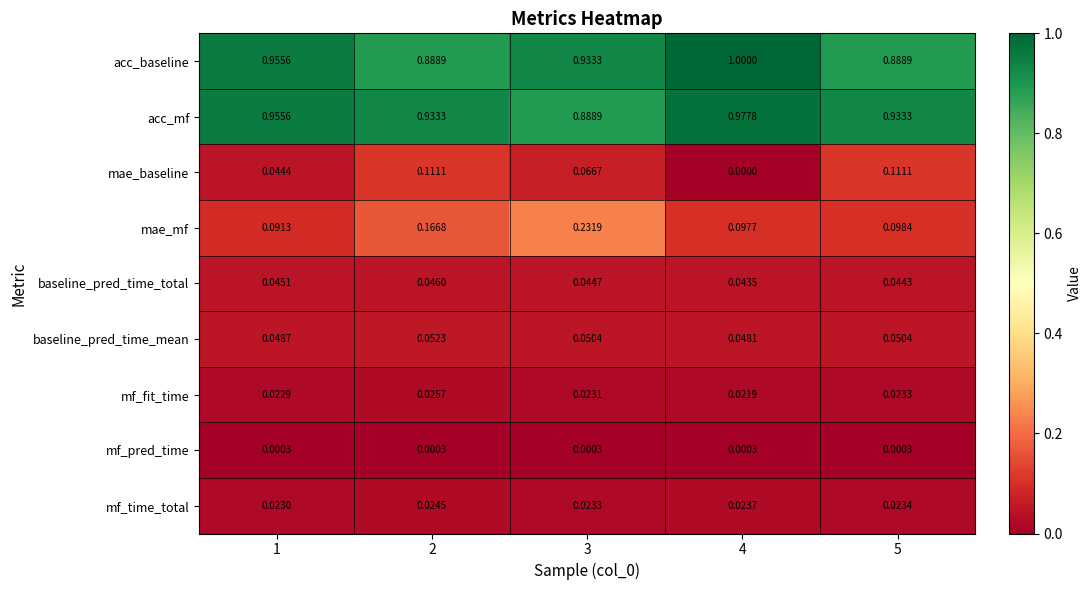

Rank the series at 4 from lowest to highest value.

mae_baseline, mf_pred_time, mf_fit_time, mf_time_total, baseline_pred_time_total, baseline_pred_time_mean, mae_mf, acc_mf, acc_baseline